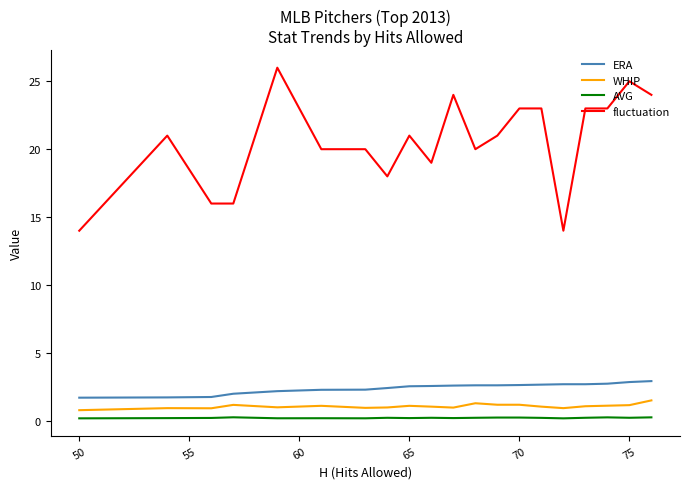

Is this an area chart (filled region under the line)?

No